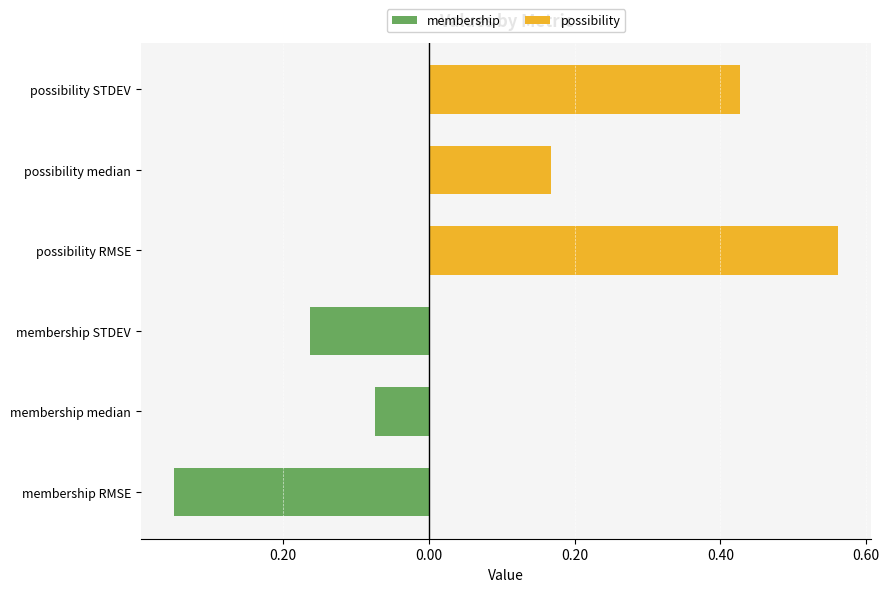

What is the highest value of the membership series?

-0.1